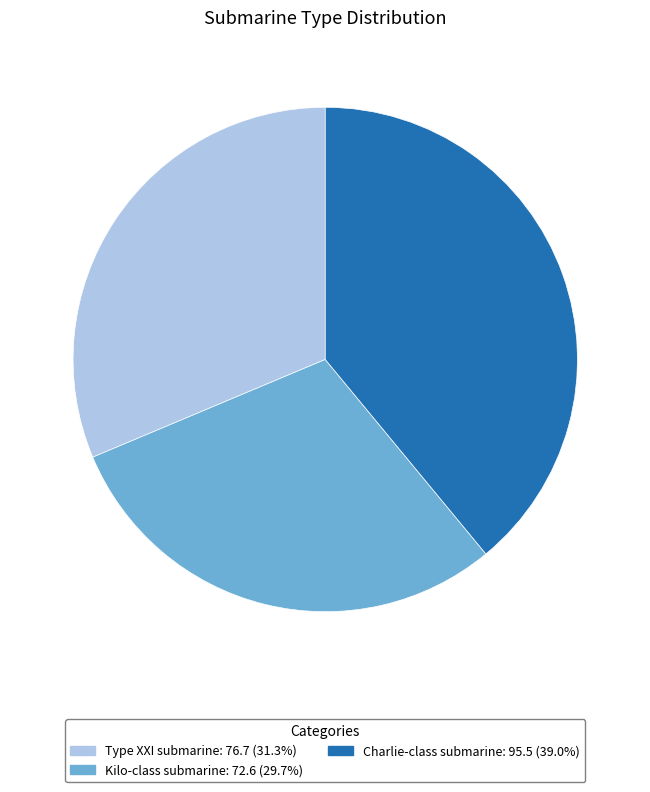

Which slice is the smallest?

Kilo-class submarine